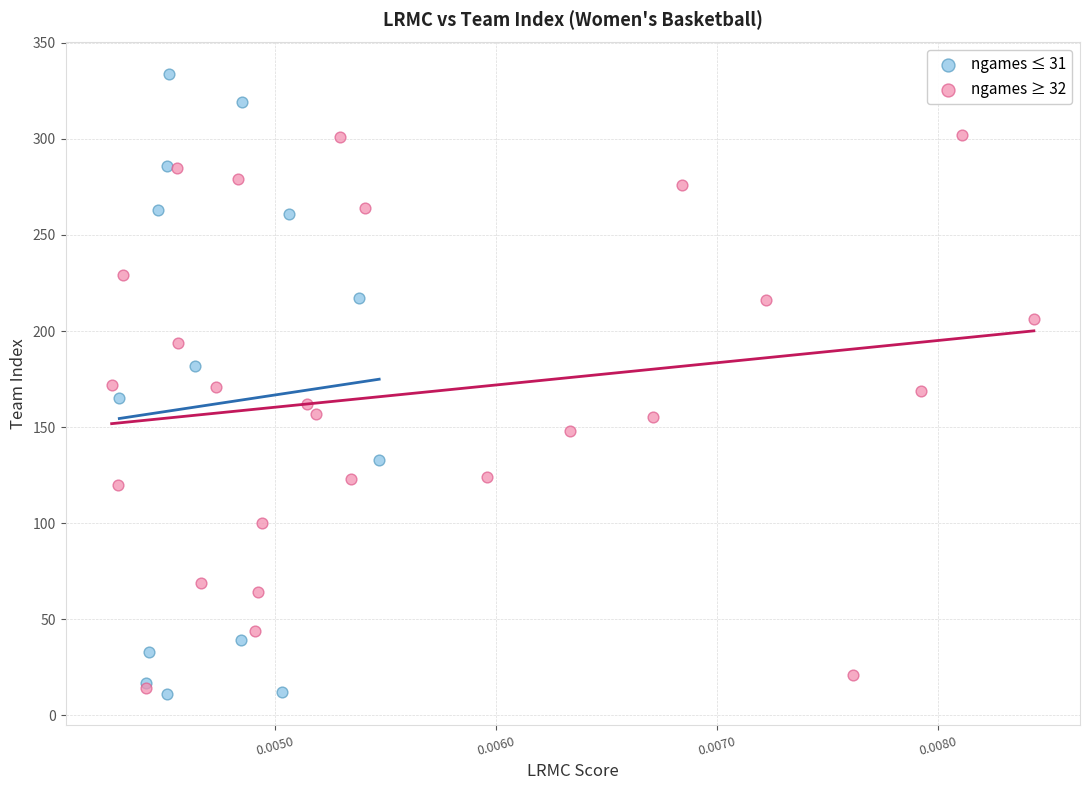

Which series has the largest Y range (max minus min)?

ngames ≤ 31